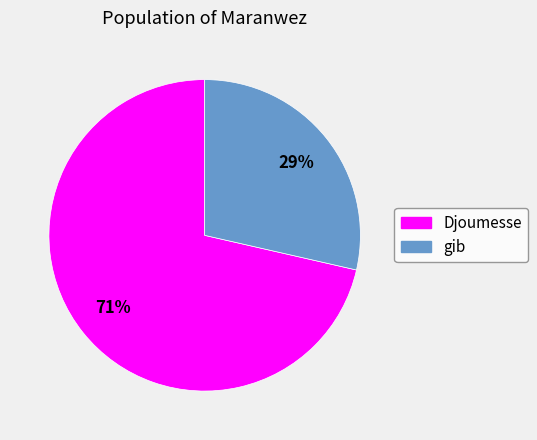

Between Djoumesse and gib, which is larger?

Djoumesse